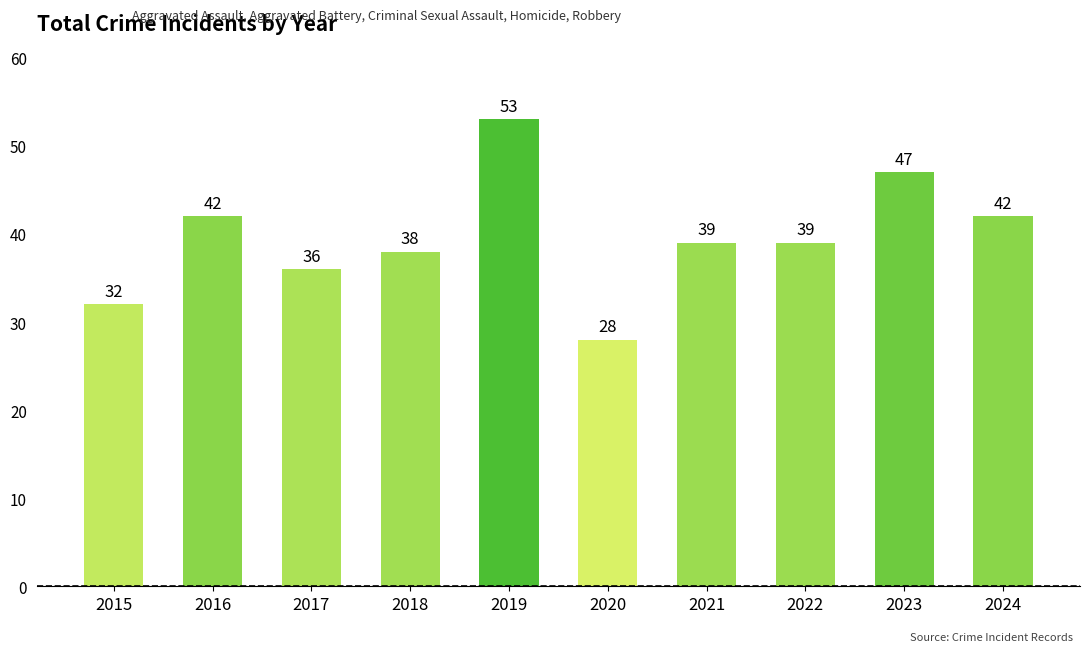

True or false: the data shows 32 at 2015.

True